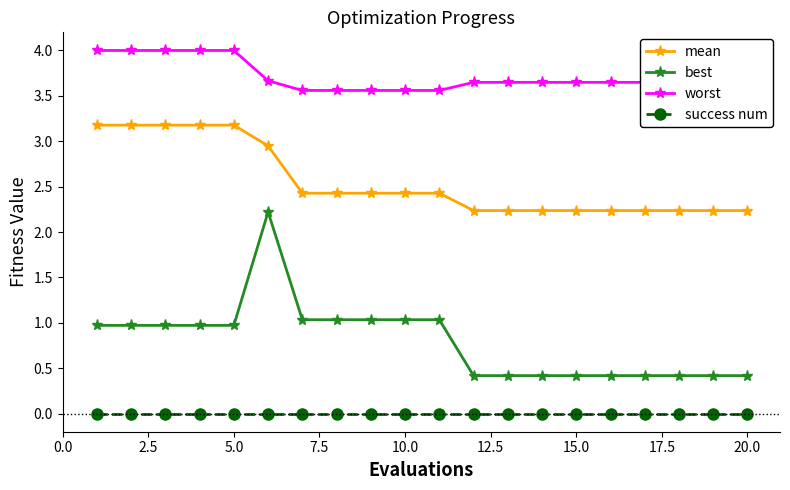

How many lines are shown in the chart?

4